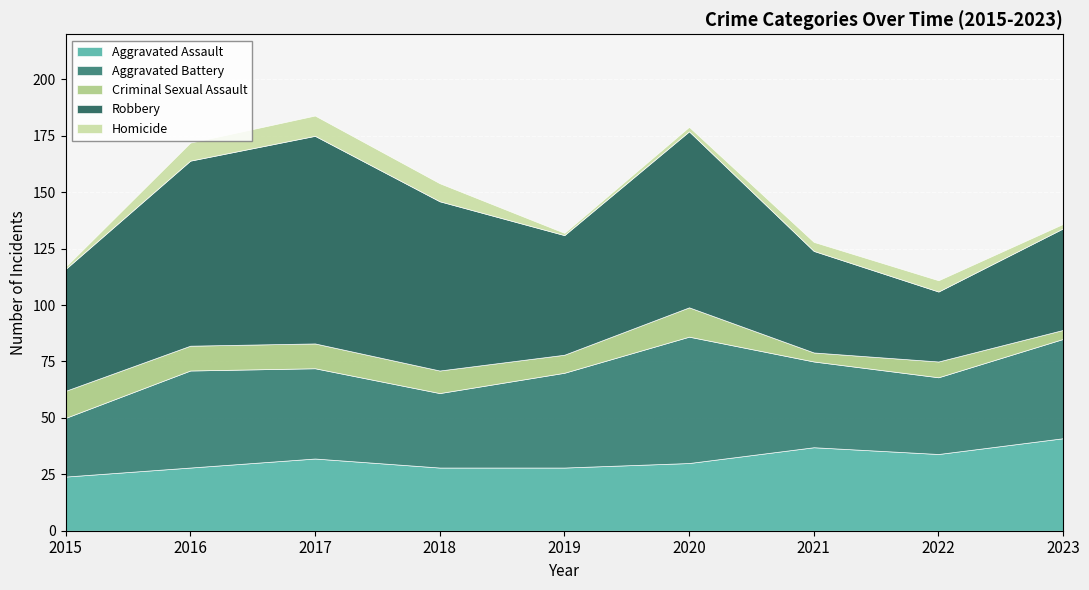

Read the Aggravated Assault value at 2017.

32